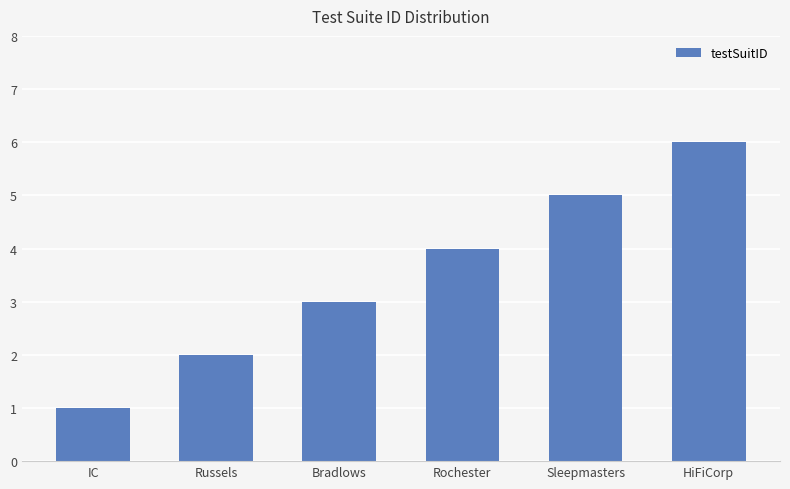

What is the value of the 2nd bar from the left?

2